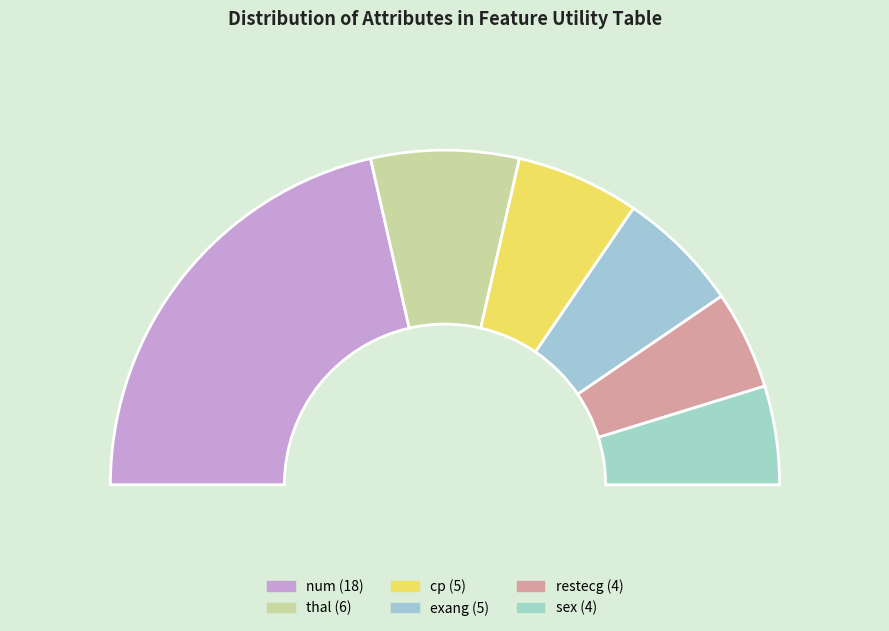

Which has a higher value, num or thal?

num